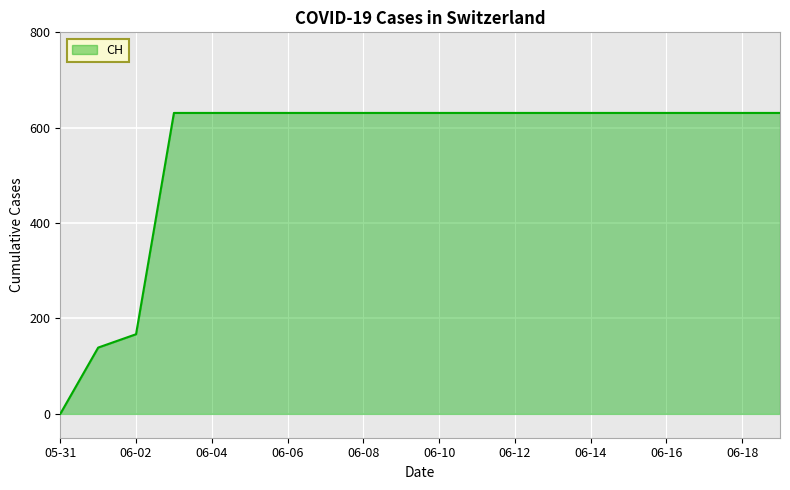

What is the greatest value displayed?

631